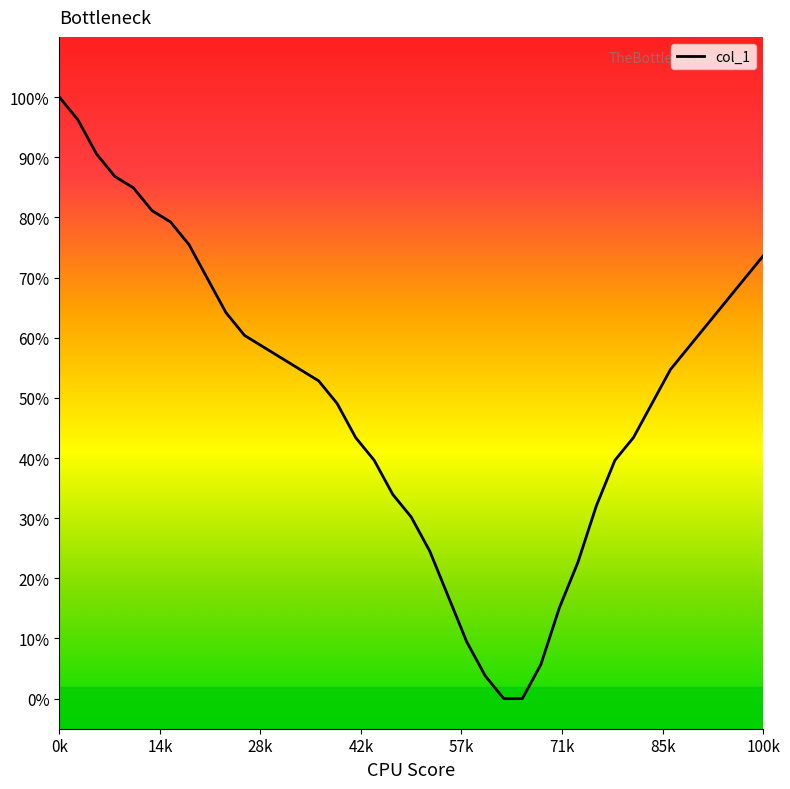

What is the greatest value displayed?

100.0